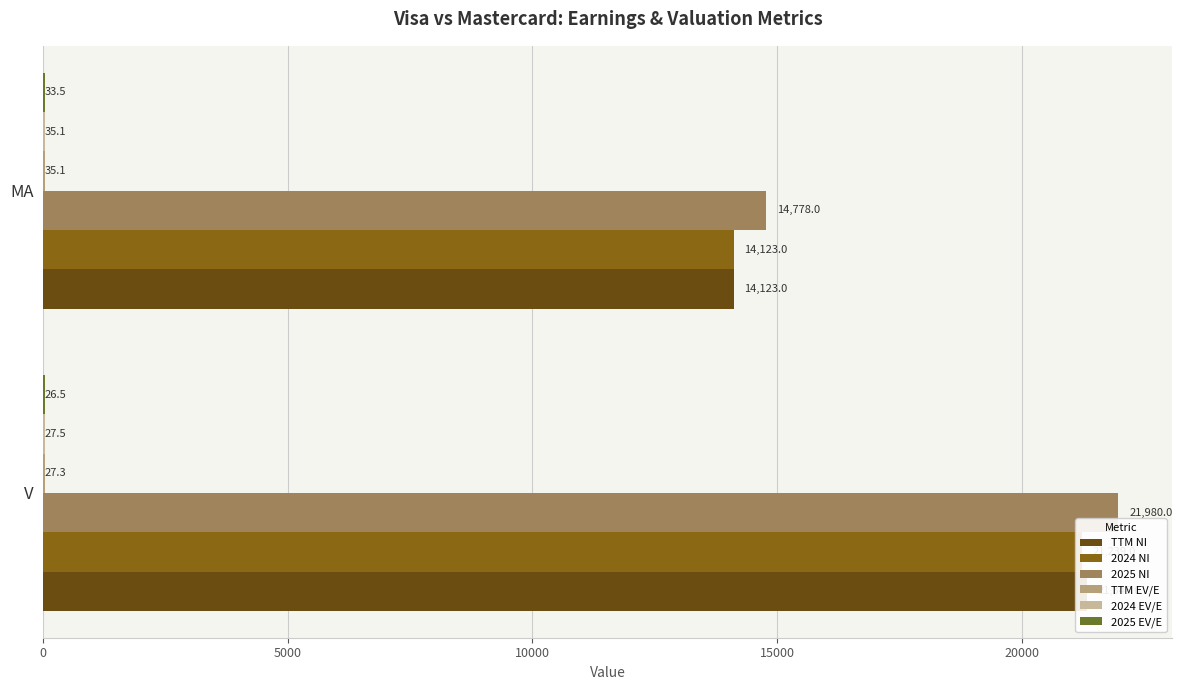

How many series are shown in this chart?

6